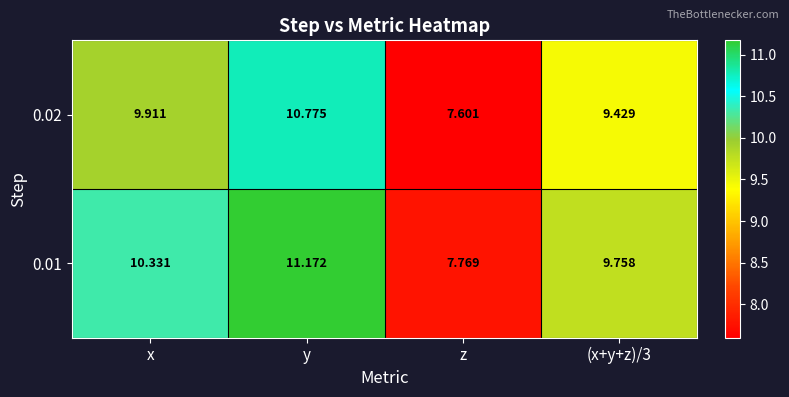

Where does the 0.01 series first go above 10?

x